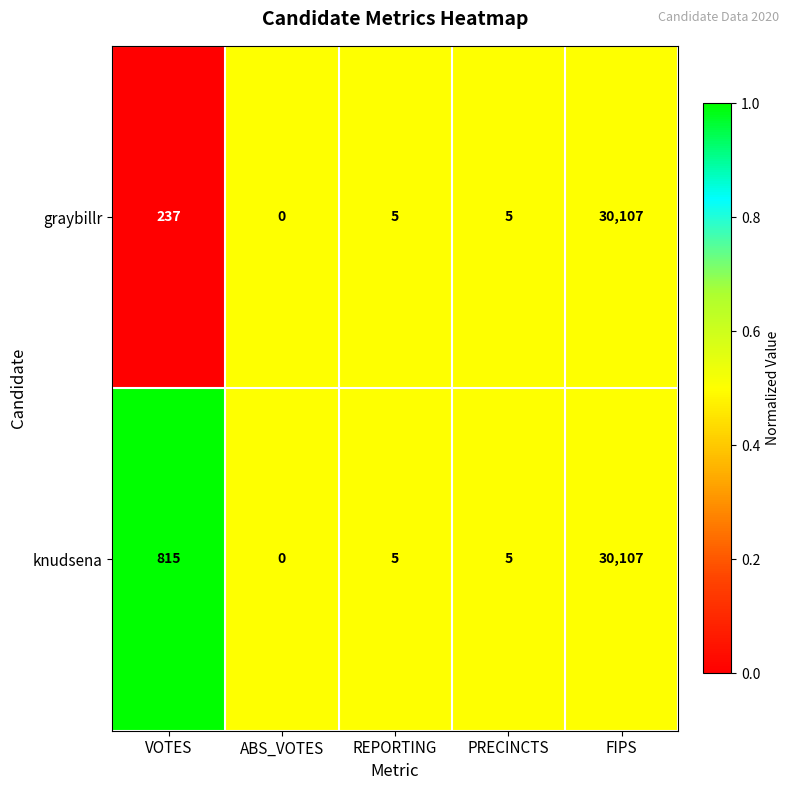

Reading left to right, transcribe all the data shown in this chart.

graybillr: VOTES=237	ABS_VOTES=0	REPORTING=5	PRECINCTS=5	FIPS=30107
knudsena: VOTES=815	ABS_VOTES=0	REPORTING=5	PRECINCTS=5	FIPS=30107